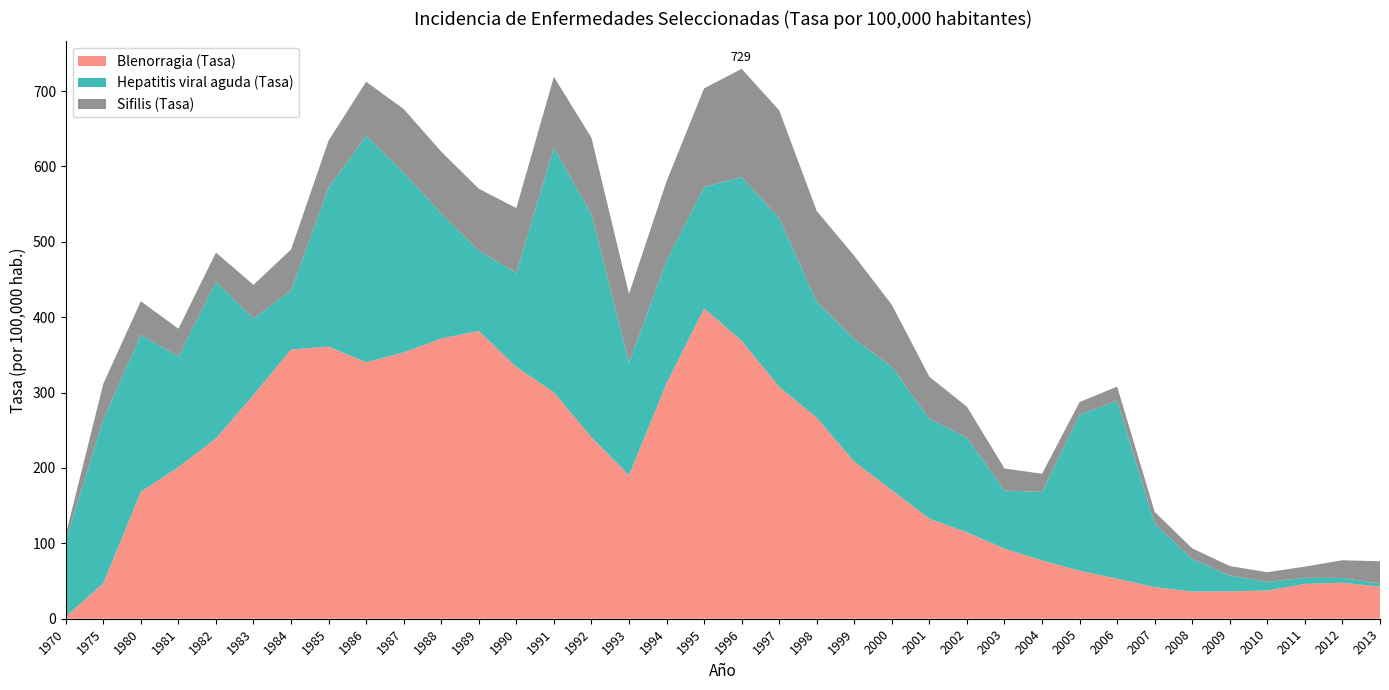

Reading right to left, list all the values displayed in this chart.

Blenorragia (Tasa): 2013=42.5	2012=47.8	2011=46.2	2010=37.5	2009=36.3	2008=36.0	2007=42.0	2006=53.1	2005=63.6	2004=77.3	2003=93.1	2002=114.5	2001=132.8	2000=170.4	1999=208.4	1998=266.6	1997=307.6	1996=368.7	1995=411.7	1994=312.2	1993=190.3	1992=240.8	1991=300.3	1990=334.0	1989=381.9	1988=371.6	1987=353.2	1986=340.2	1985=361.0	1984=357.1	1983=296.8	1982=239.1	1981=201.1	1980=168.4	1975=47.0	1970=2.8
Hepatitis viral aguda (Tasa): 2013=4.2	2012=6.4	2011=8.1	2010=11.3	2009=21.0	2008=43.2	2007=84.0	2006=236.1	2005=206.9	2004=91.0	2003=76.9	2002=125.7	2001=132.2	2000=163.8	1999=162.6	1998=153.7	1997=223.5	1996=217.0	1995=161.2	1994=162.6	1993=149.5	1992=295.5	1991=324.7	1990=124.6	1989=106.3	1988=165.7	1987=238.6	1986=300.7	1985=210.5	1984=78.7	1983=101.4	1982=208.1	1981=146.7	1980=208.1	1975=217.0	1970=101.4
Sifilis (Tasa): 2013=29.5	2012=23.4	2011=14.8	2010=12.9	2009=12.6	2008=14.1	2007=15.7	2006=18.7	2005=16.9	2004=24.0	2003=29.3	2002=41.0	2001=55.9	2000=82.2	1999=110.3	1998=120.5	1997=143.3	1996=143.7	1995=130.6	1994=105.4	1993=91.2	1992=101.7	1991=93.8	1990=86.1	1989=82.2	1988=82.3	1987=84.3	1986=71.4	1985=62.8	1984=54.0	1983=44.7	1982=38.5	1981=36.9	1980=44.7	1975=47.6	1970=7.2